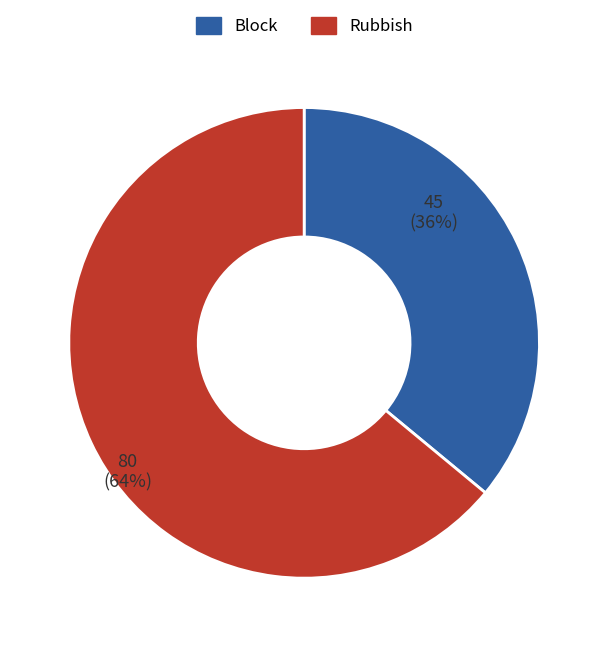

Does any single category account for the majority?

Yes